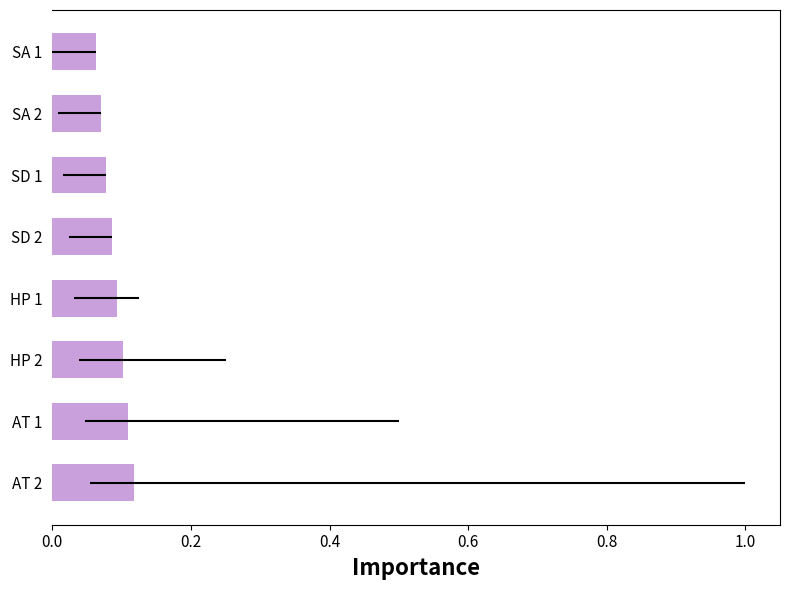

What position from the left is HP 1?

4